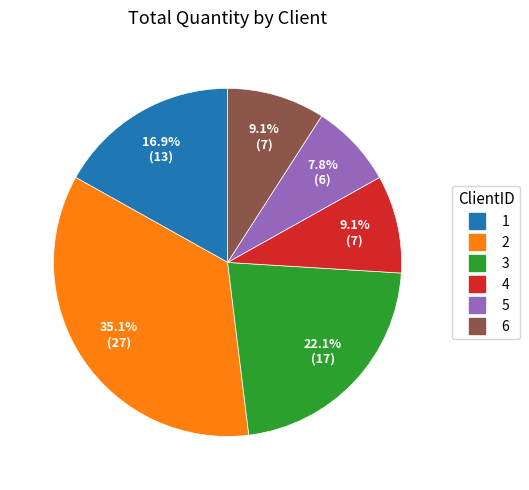

What is the total percentage of 2 and 5?

42.9%